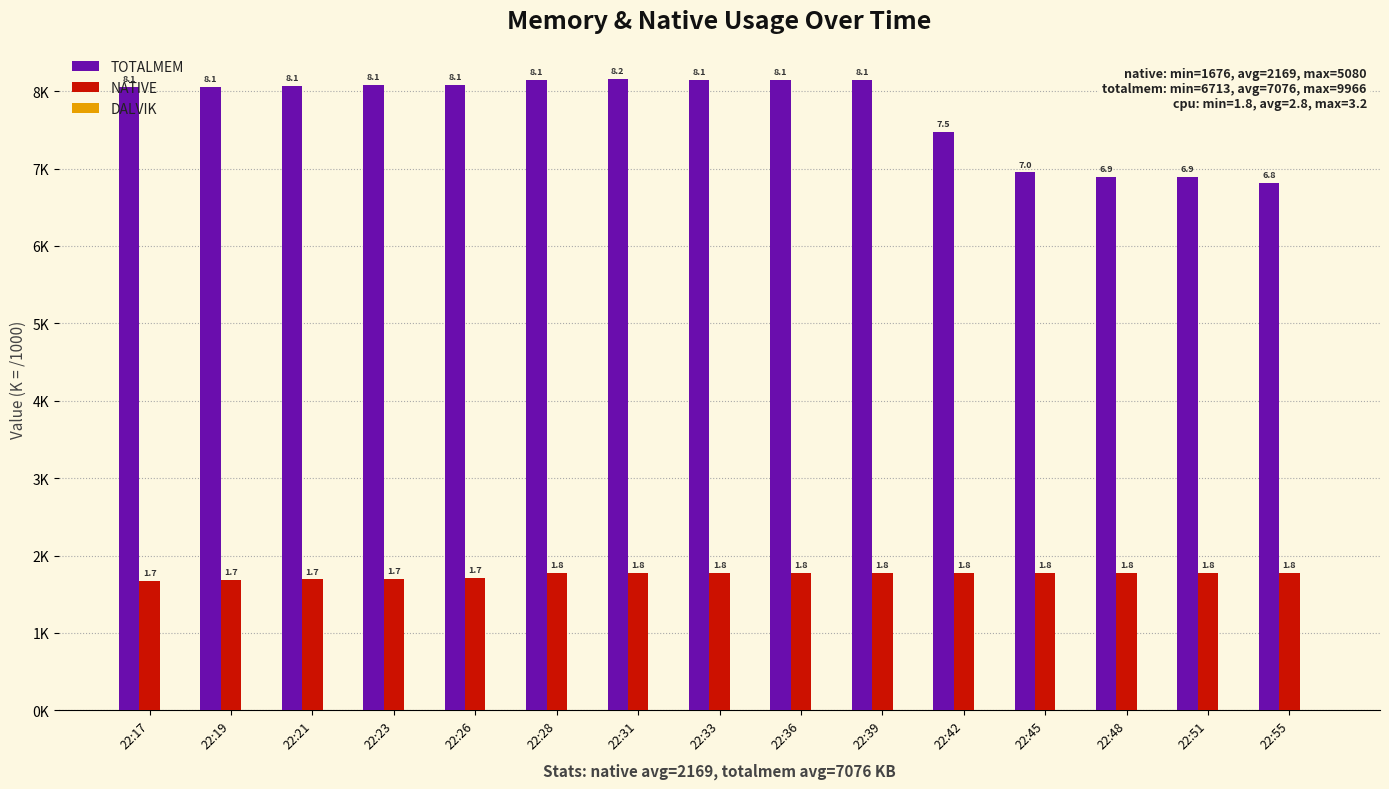

Are the bars grouped side by side (vs. stacked)?

Yes